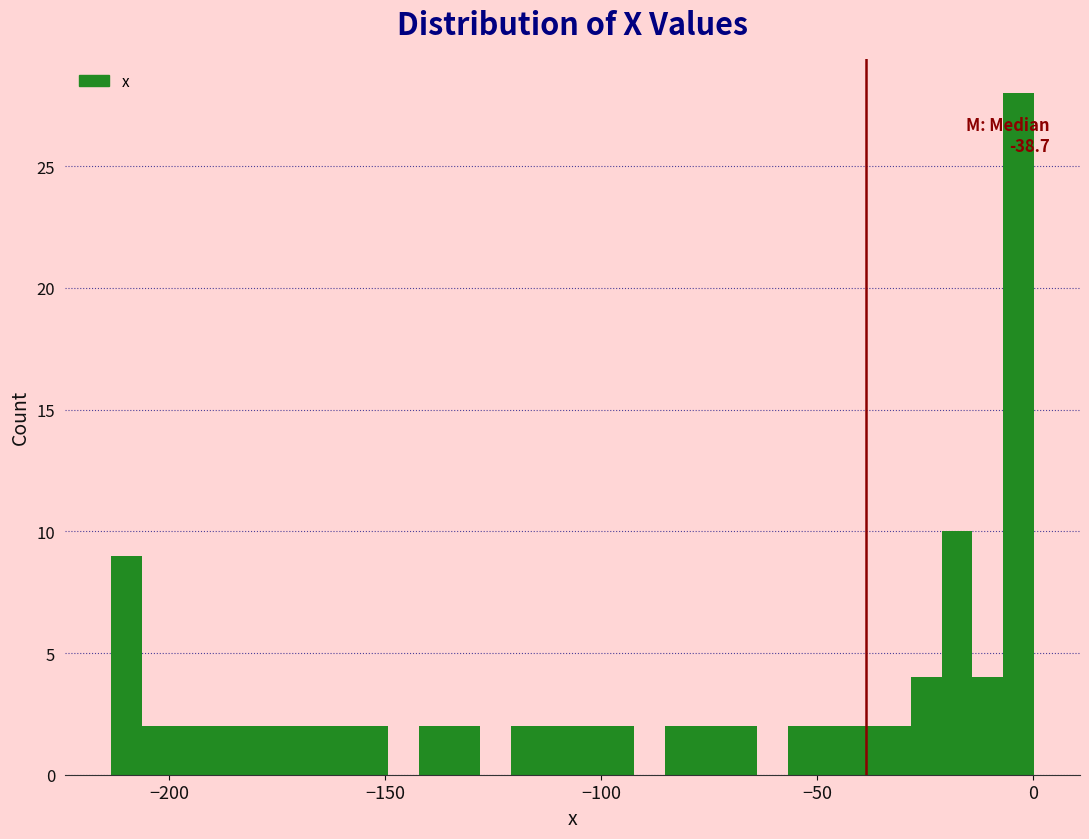

Around what value on the x-axis is the tallest bar? Give the approximate position of its centre, as read against the axis.

-5